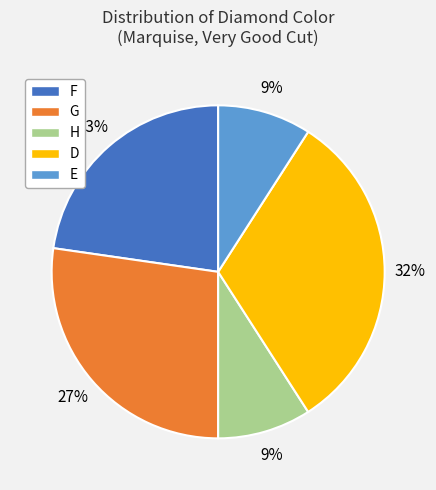

Is there any slice that represents more than half of the pie?

No